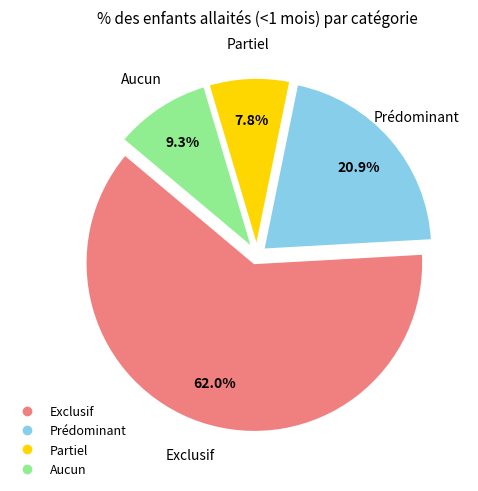

Rank the categories by value from highest to lowest.

Exclusif, Prédominant, Aucun, Partiel